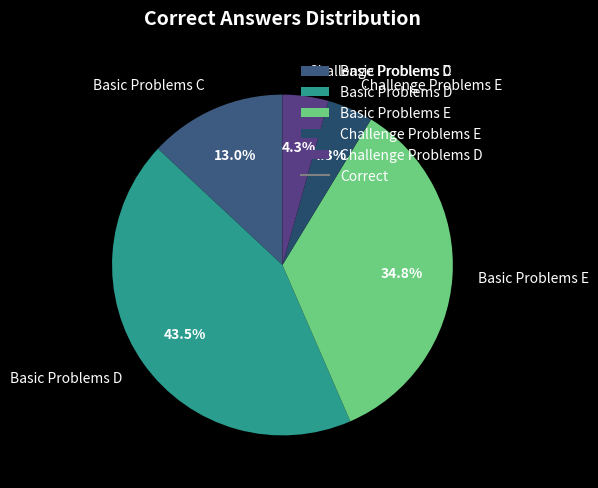

Does Basic Problems D represent more than half of the total?

No